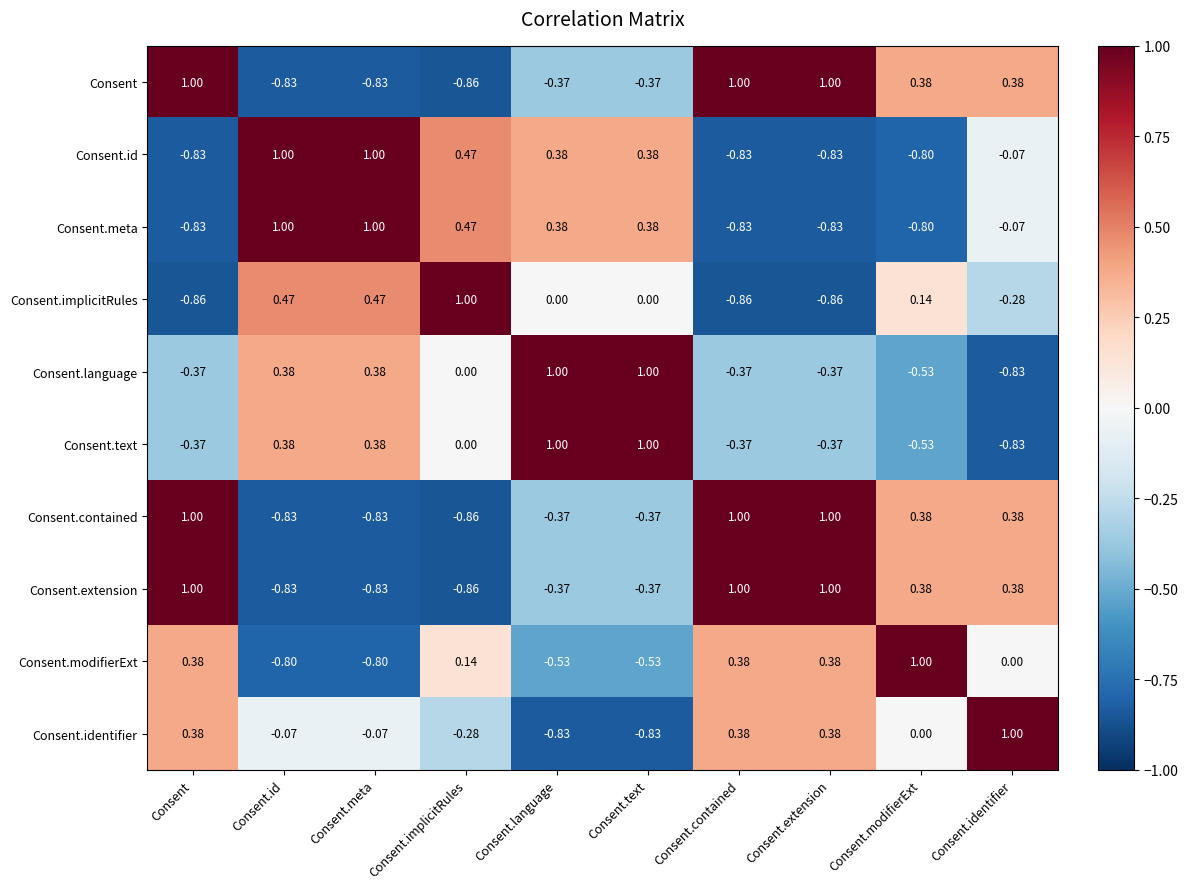

At which label is Consent.text closest to 0?

Consent.implicitRules